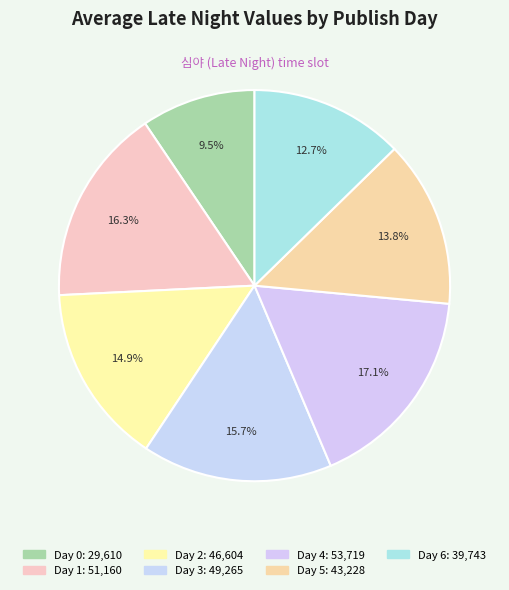

Does any single category account for the majority?

No